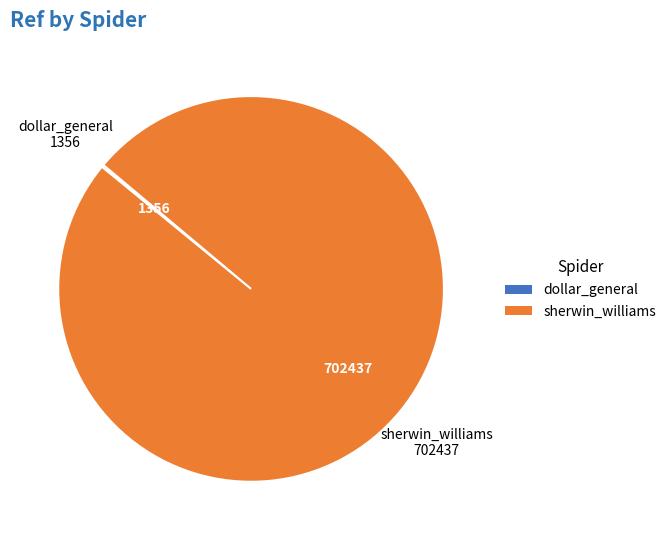

What is the majority slice?

sherwin_williams